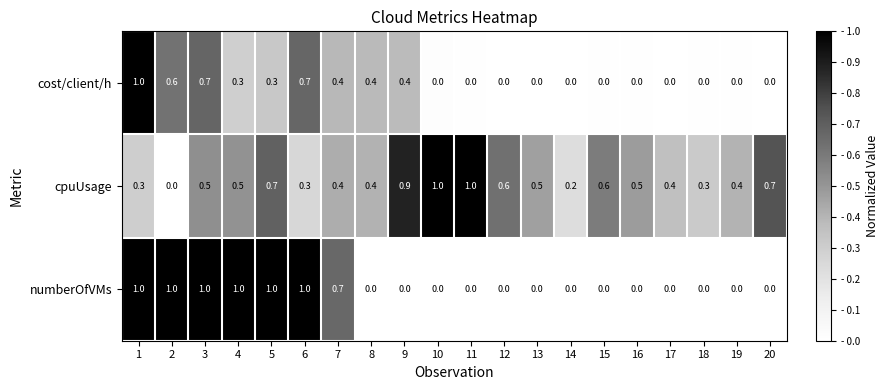

Count the number of categories in the chart.

20